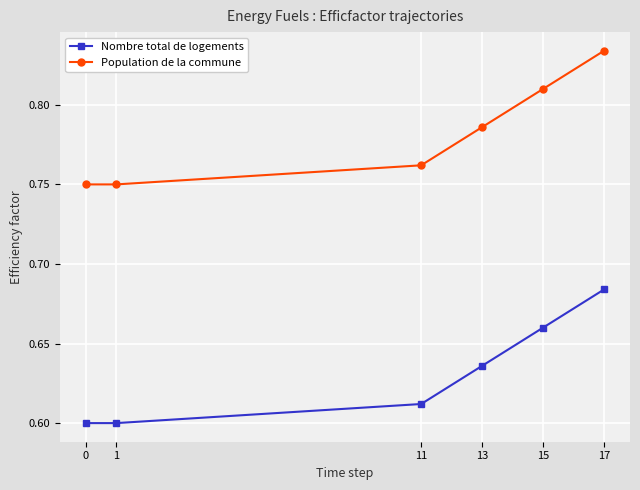

How many Nombre total de logements values are between 0 and 1?

6